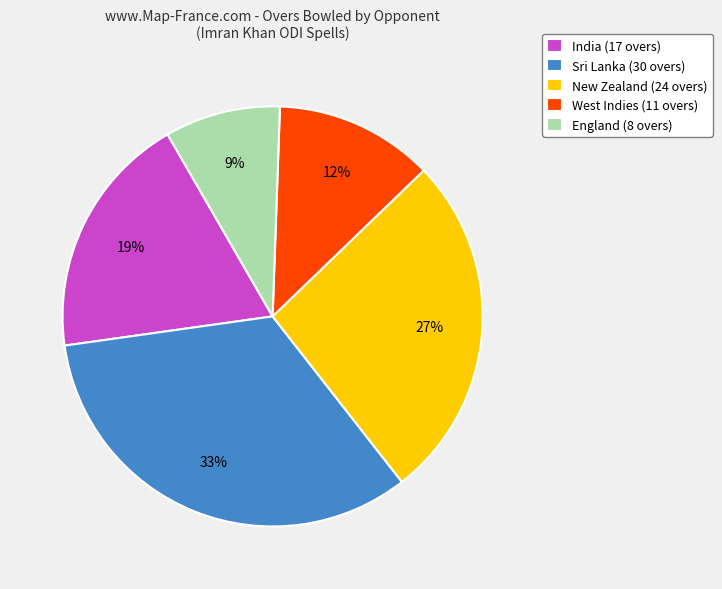

Rank the categories by value from highest to lowest.

Sri Lanka (30 overs), New Zealand (24 overs), India (17 overs), West Indies (11 overs), England (8 overs)